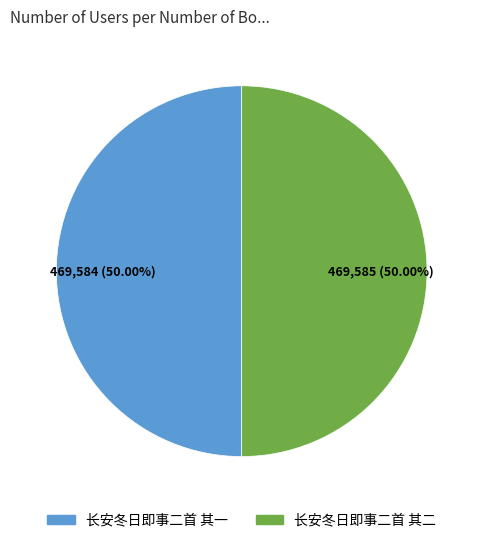

To the nearest percent, what is the combined percentage of 长安冬日即事二首 其一 and 长安冬日即事二首 其二?

100%